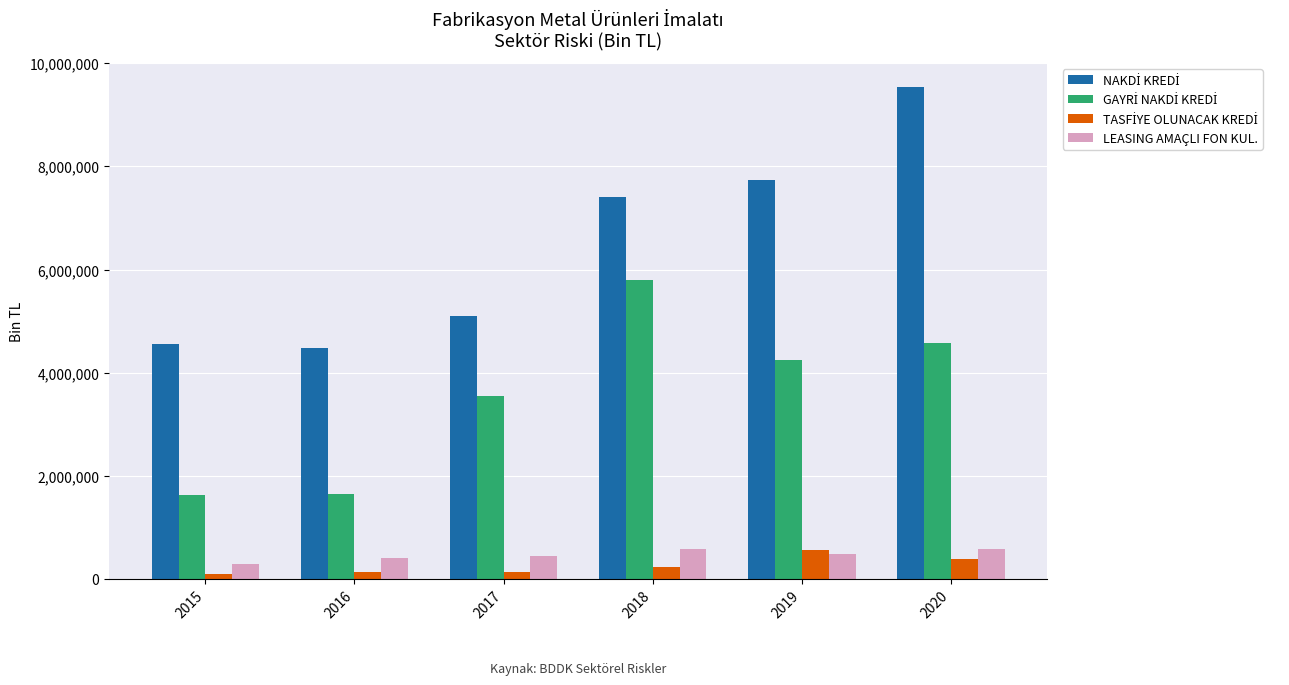

What is the total value across all series at 2018?

14043572.9